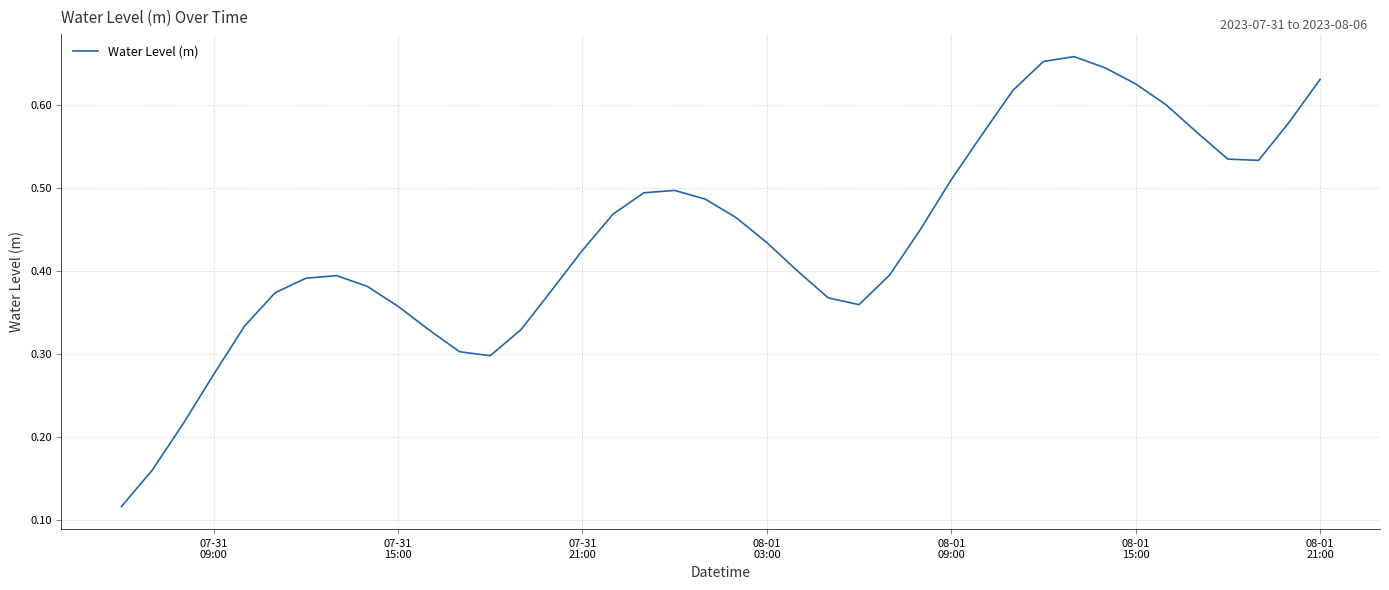

Does the chart have visible grid lines?

Yes